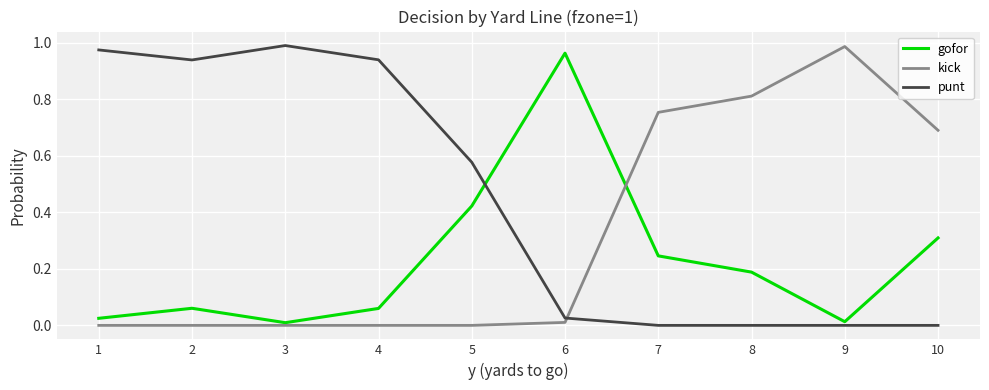

Which category has the highest value in the gofor series?

6